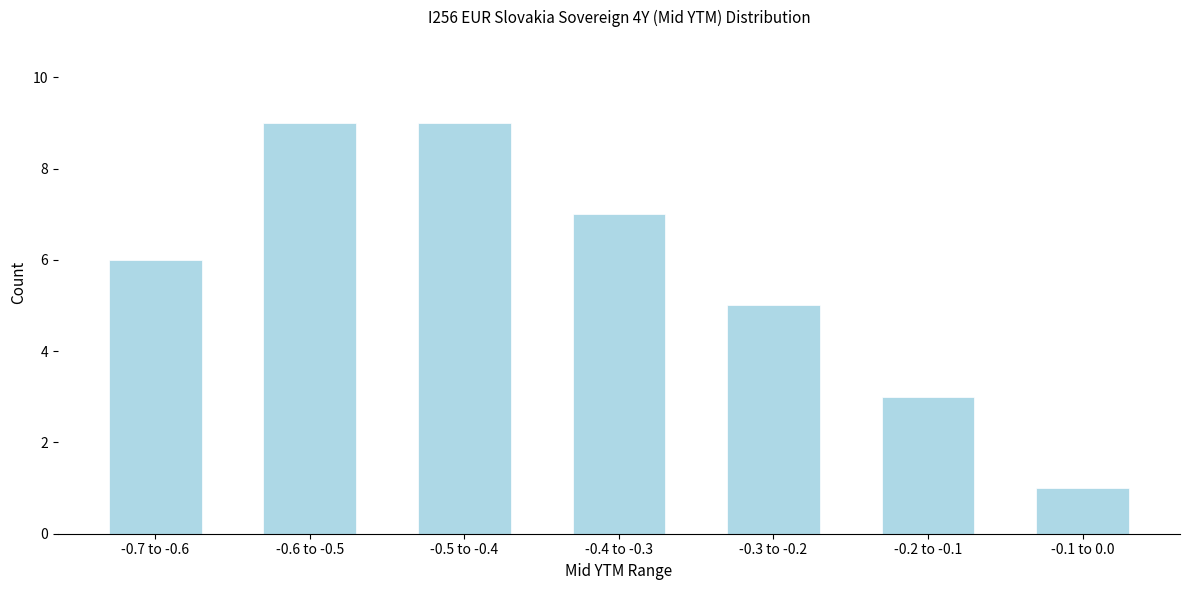

Reading right to left, extract all data points from this chart.

-0.1 to 0.0=1	-0.2 to -0.1=3	-0.3 to -0.2=5	-0.4 to -0.3=7	-0.5 to -0.4=9	-0.6 to -0.5=9	-0.7 to -0.6=6